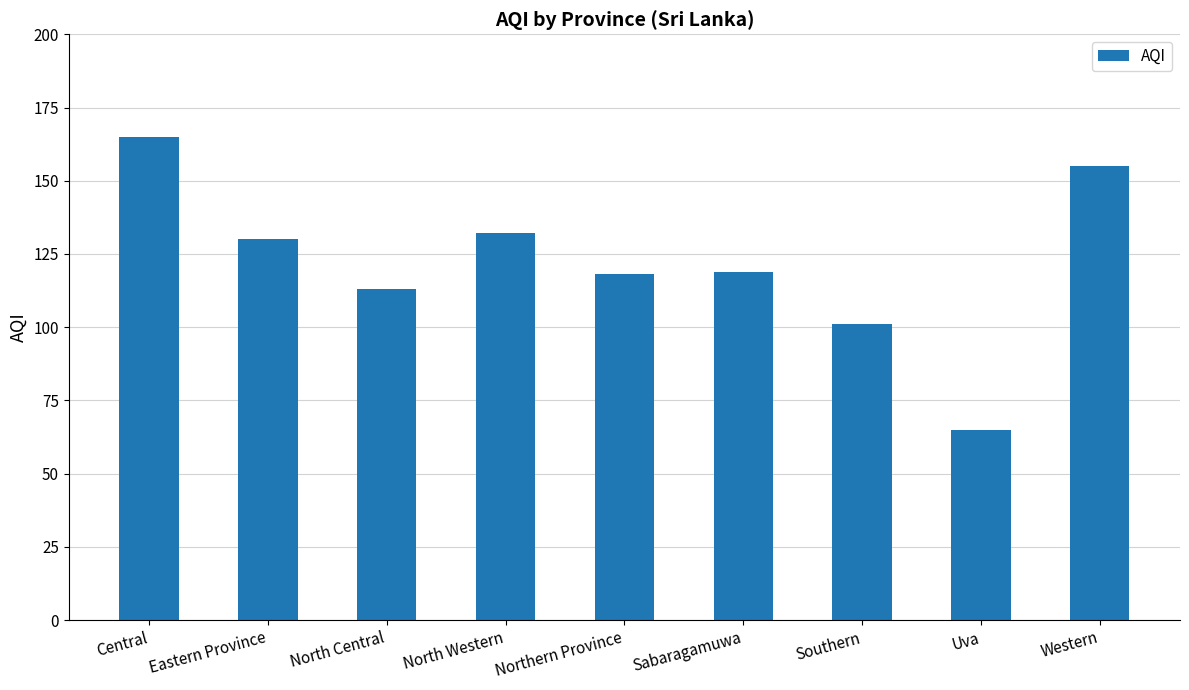

True or false: the data shows 101 at Southern.

True